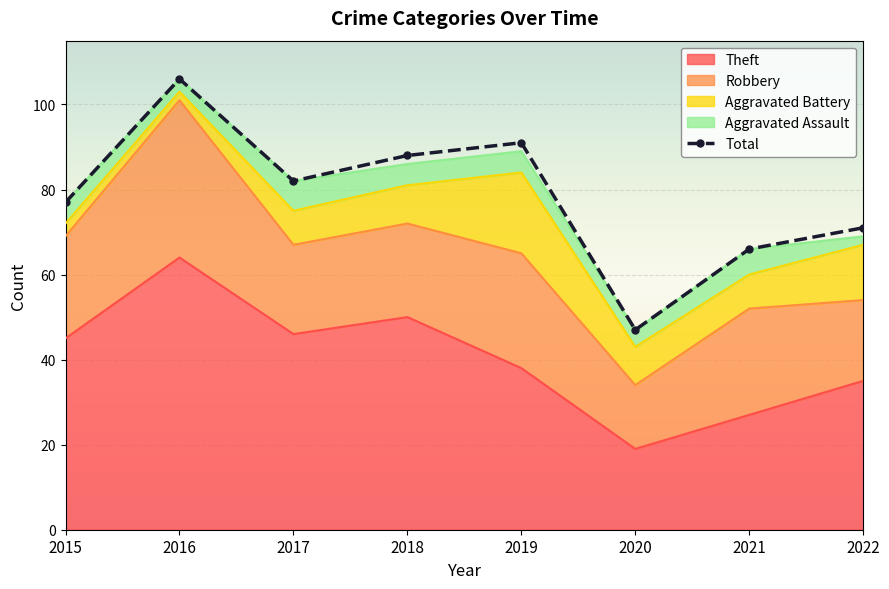

How many points are lower than both their immediate neighbors (excluding endpoints)?

2